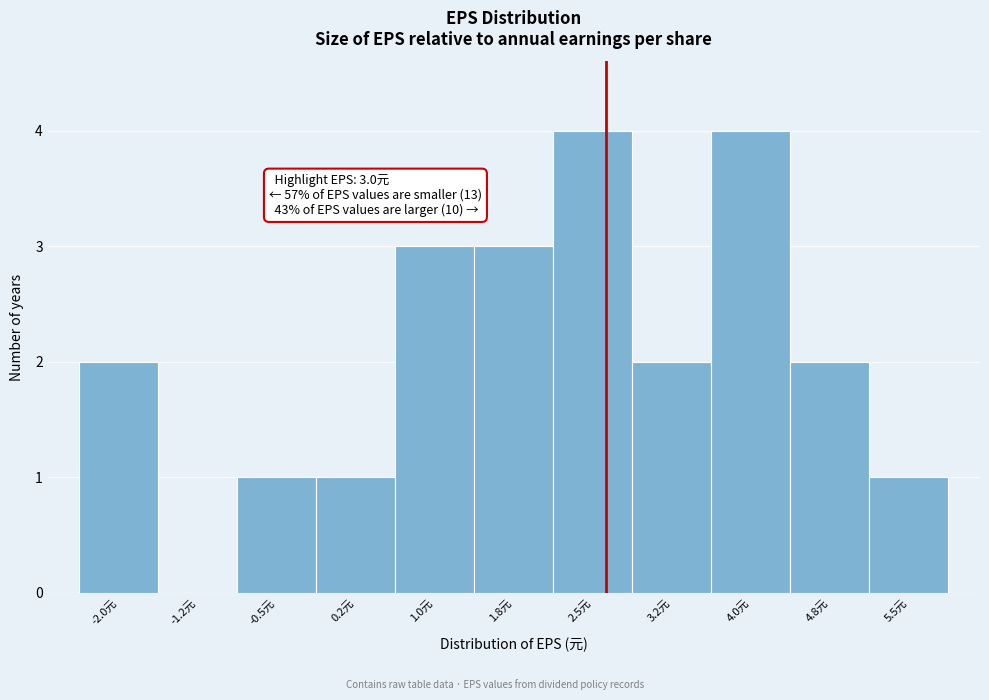

Reading right to left, what are all the values shown in this chart?

5.5元=1	4.8元=2	4.0元=4	3.2元=2	2.5元=4	1.8元=3	1.0元=3	0.2元=1	-0.5元=1	-1.2元=0	-2.0元=2